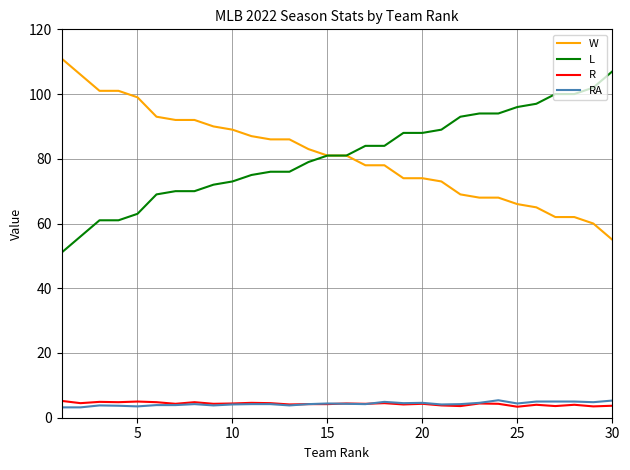

True or false: RA and L cross at least once.

False